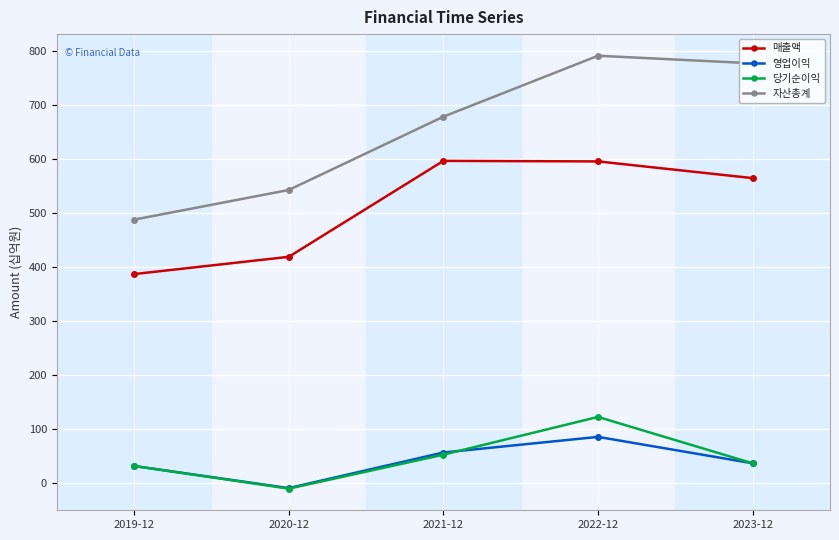

The value of 매출액 at 2021-12 is 873. True or false?

False